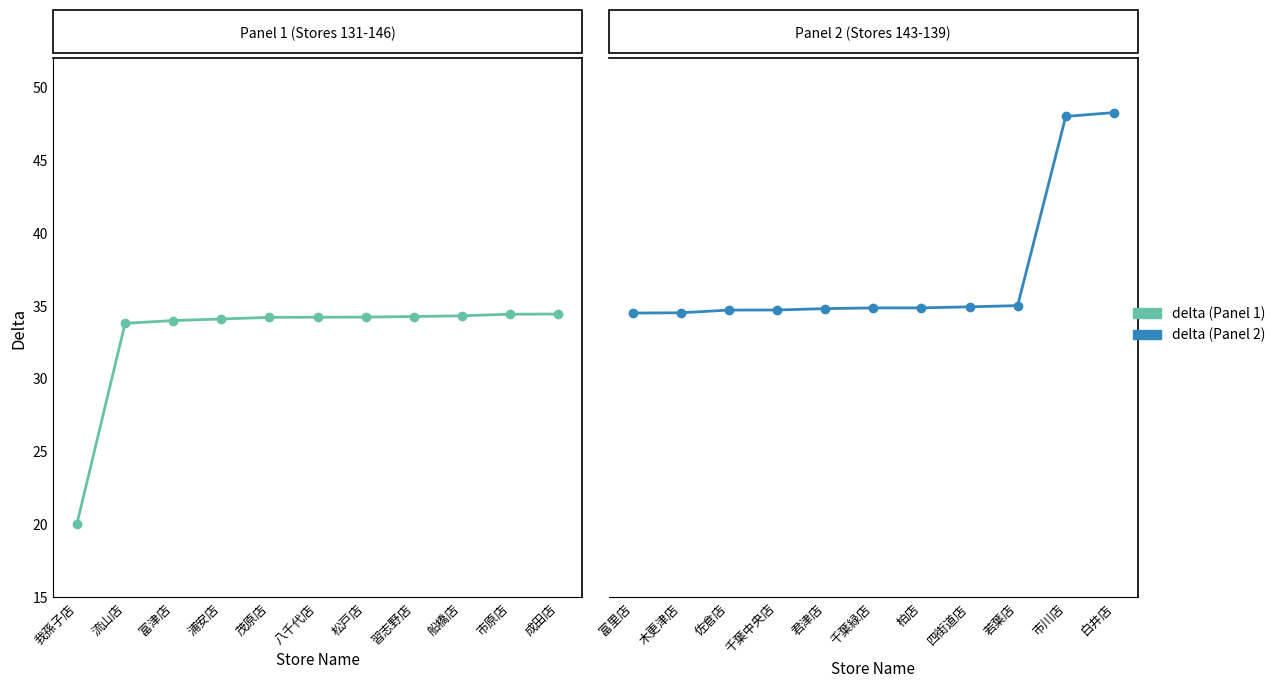

The delta (Panel 2) series shows 22.0 at 木更津店. True or false?

False